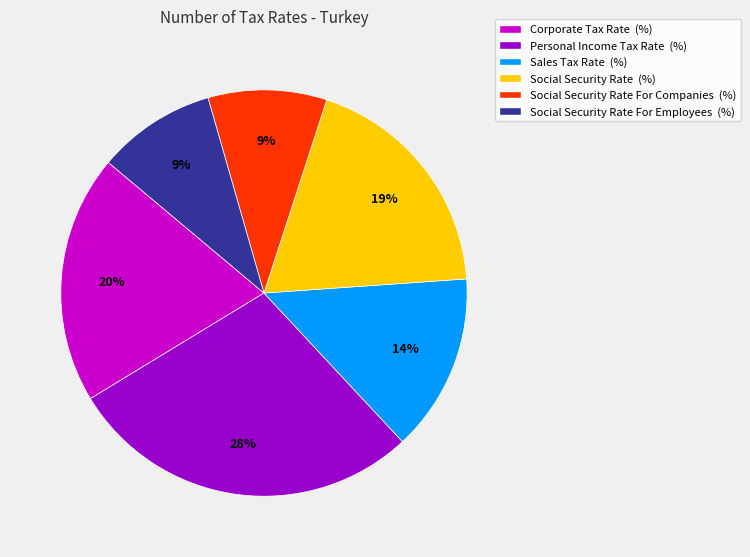

Is the sum of Social Security Rate For Companies (%) and Corporate Tax Rate (%) greater than half?

No